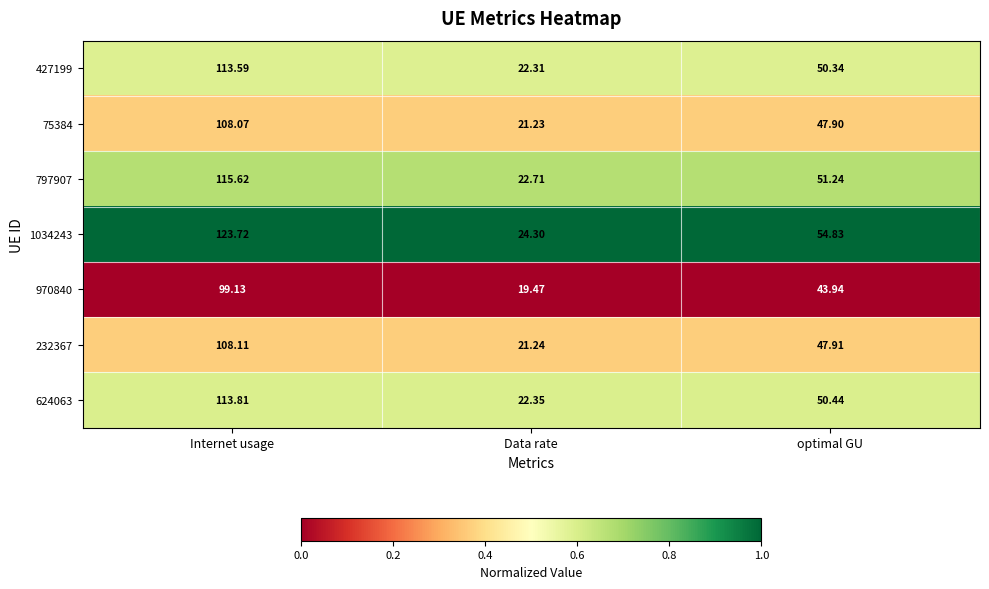

Which series has the largest total across all categories?

1034243